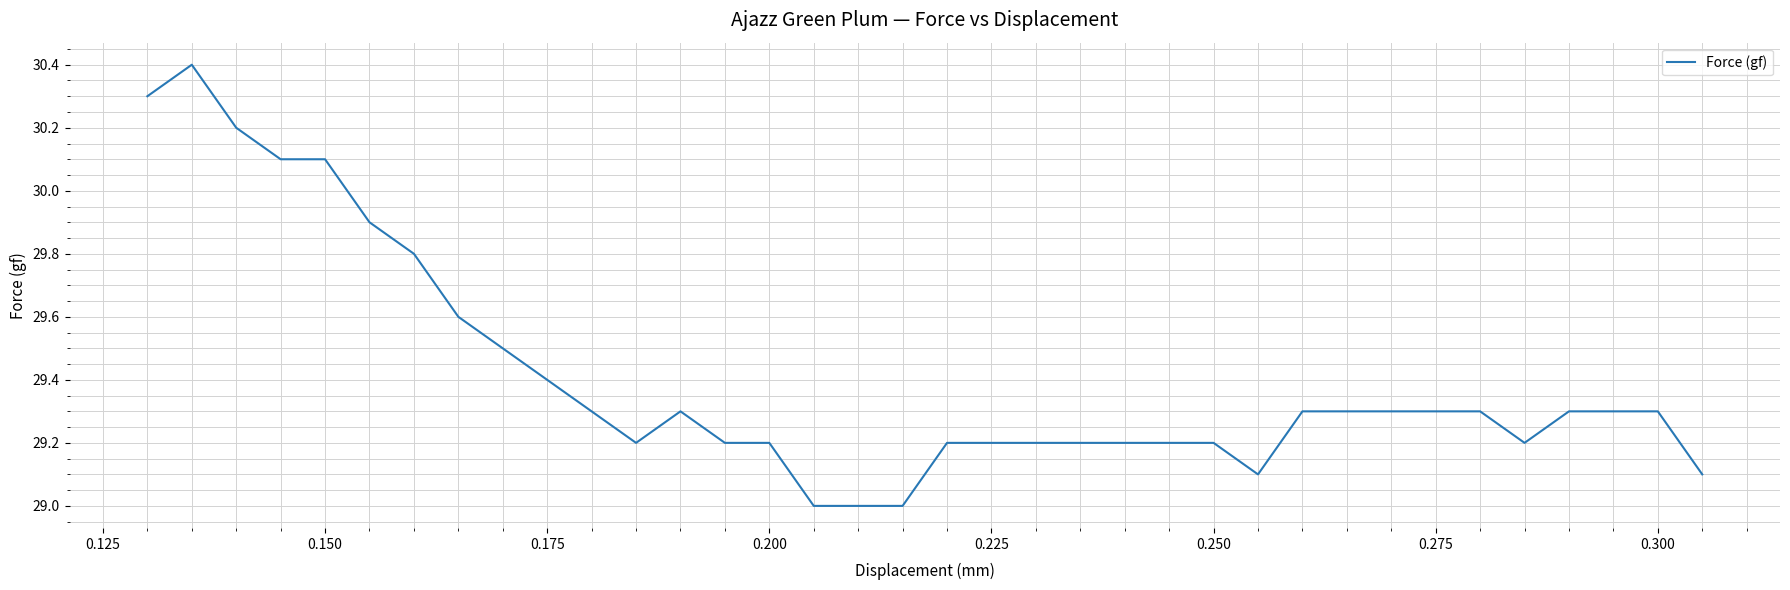

What is the minimum value shown in the chart?

29.0